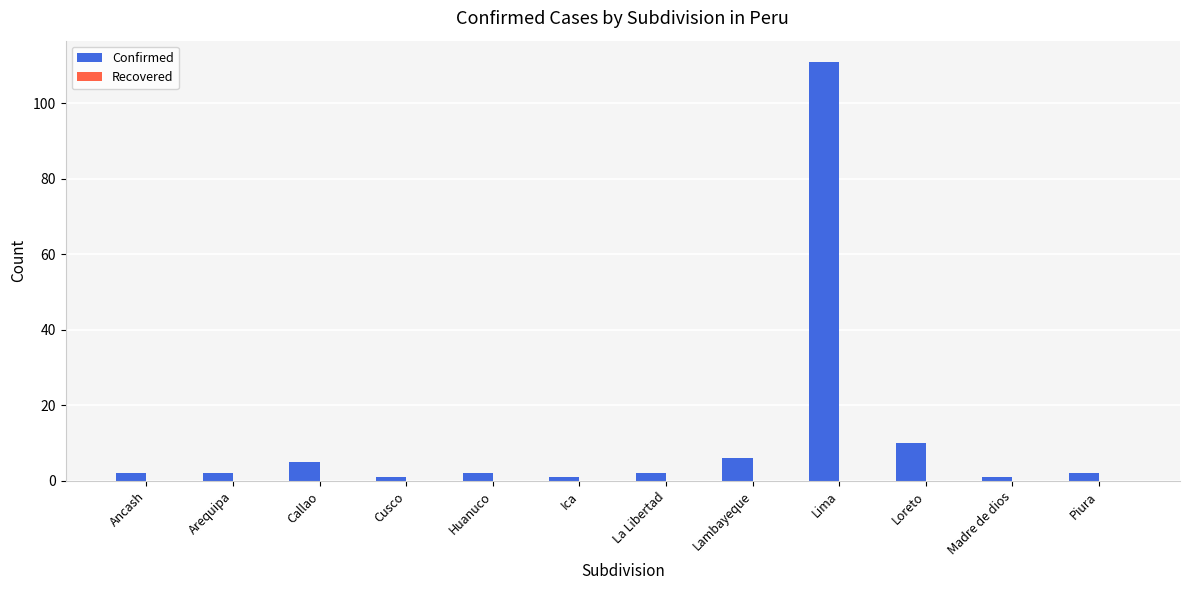

What is the label of the 5th bar from the left?

Huanuco